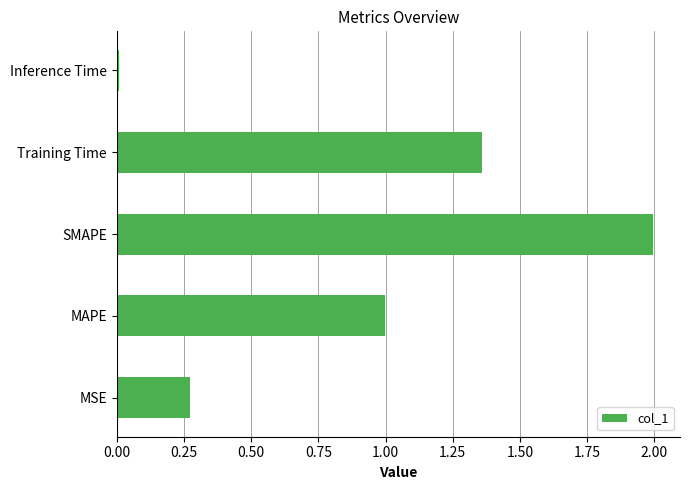

What is the difference between the maximum and minimum values?

2.0